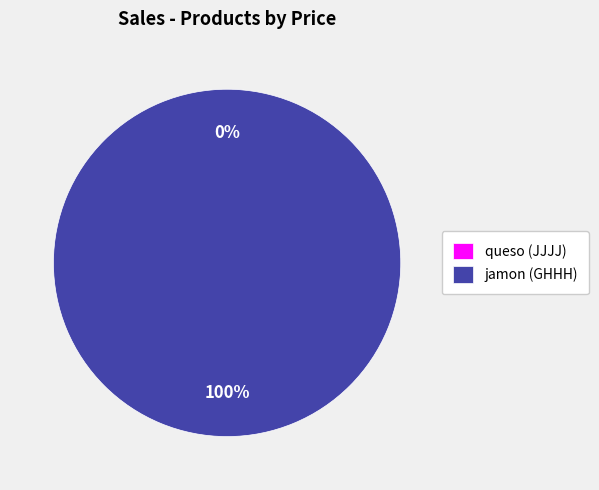

What percentage is NOT represented by queso (JJJJ)?

100.0%